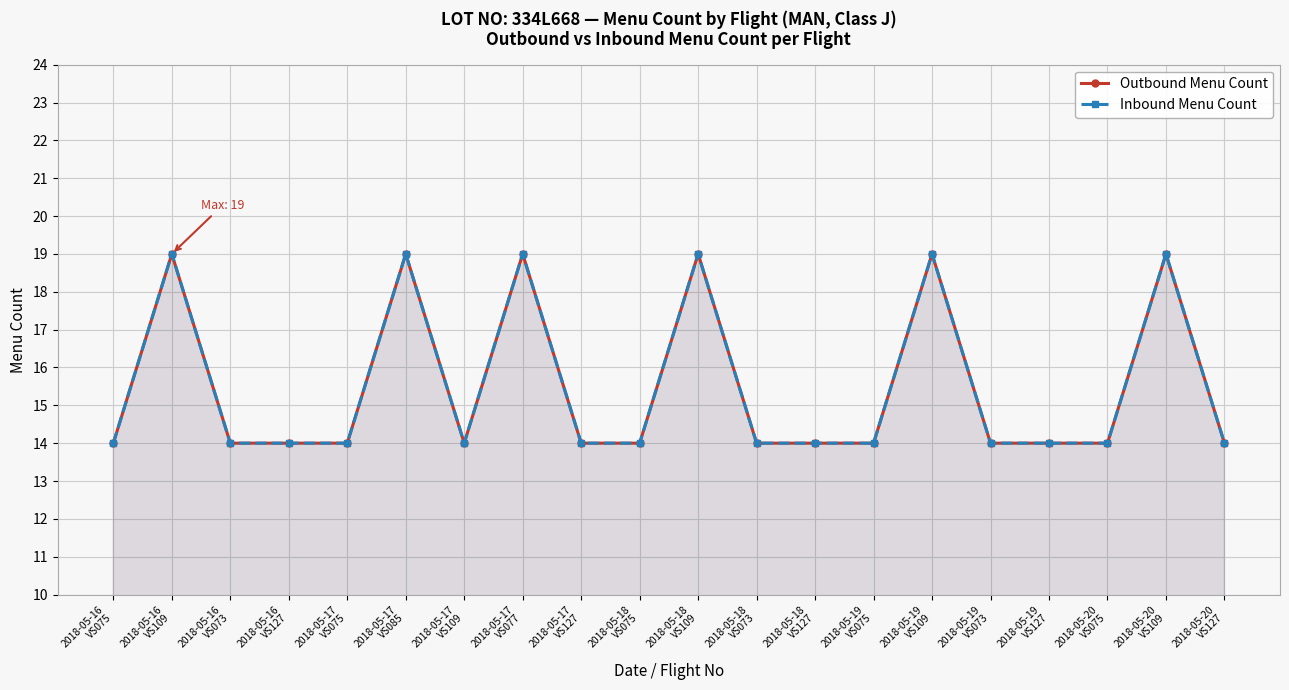

True or false: Inbound Menu Count has a value of 26 at 2018-05-16
VS109.

False